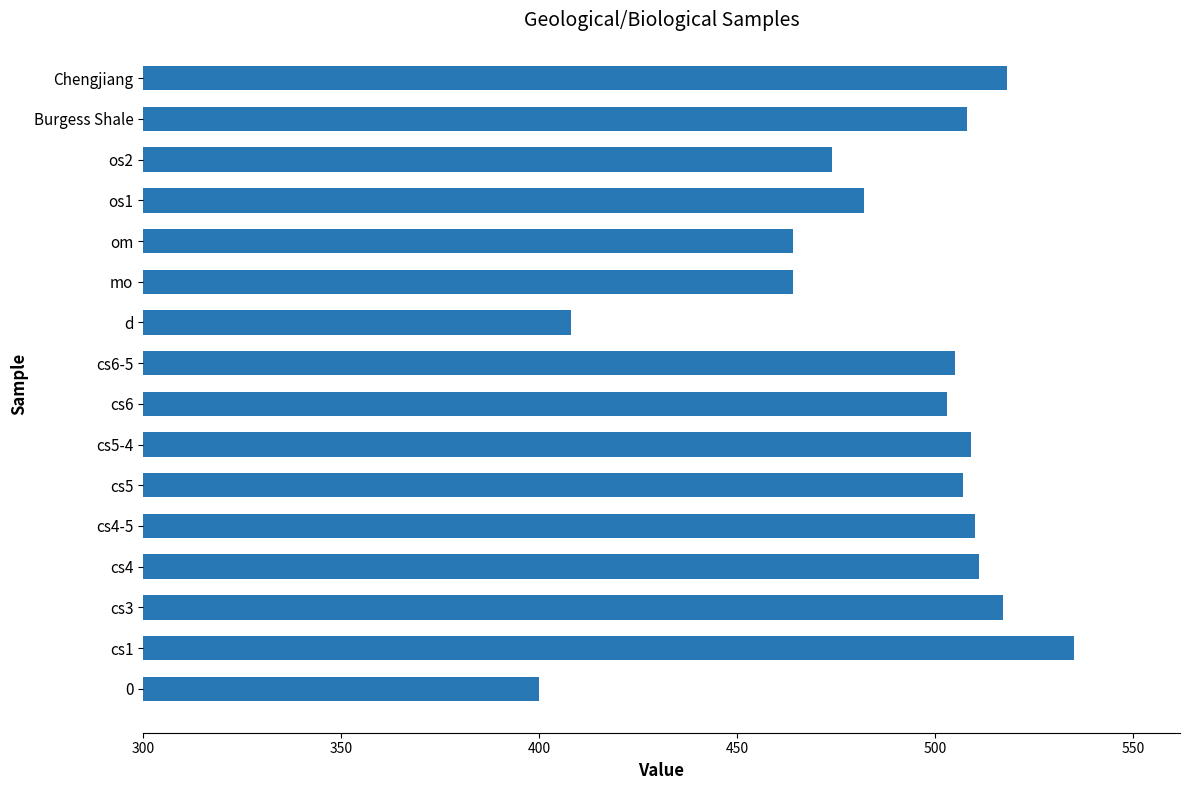

Is it true that the value at cs1 is 535?

True